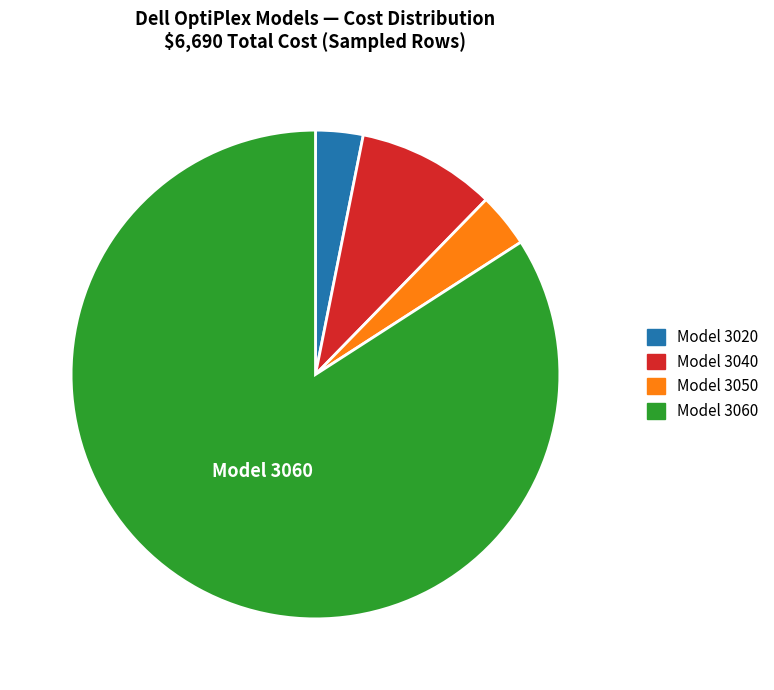

Is there a majority slice in this chart?

Yes